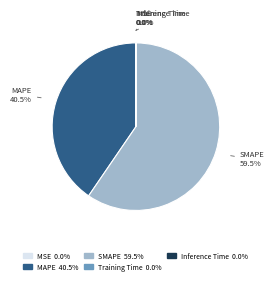

What percentage is NOT represented by MAPE?

59.5%